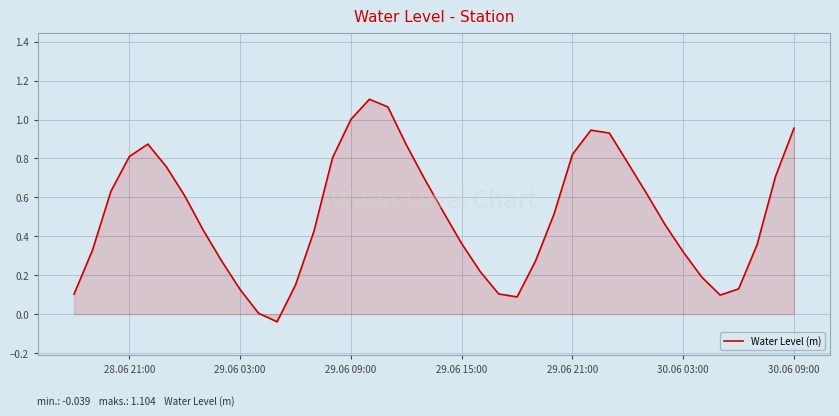

True or false: the data shows 0.2 at 29.06 03:00.

False